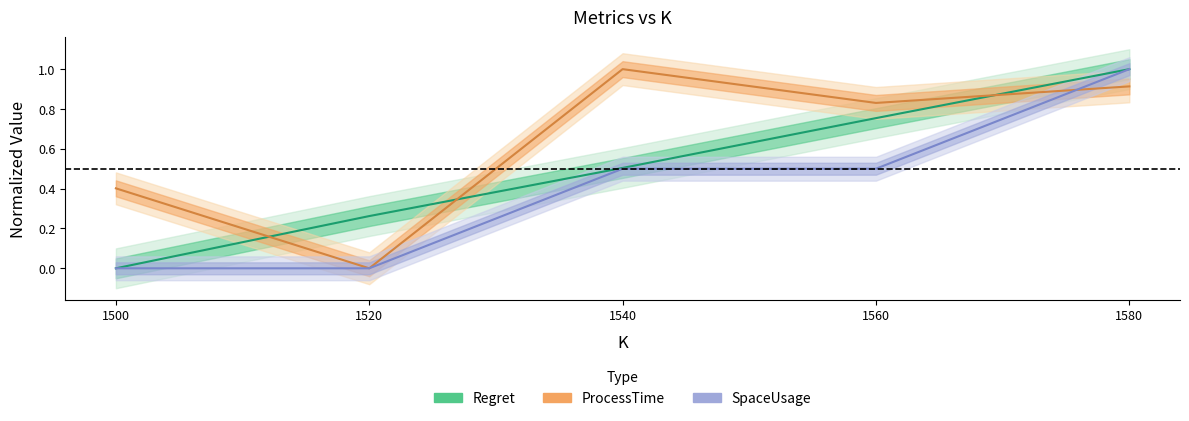

What is the difference between the second highest and second lowest values in the SpaceUsage series?

0.5